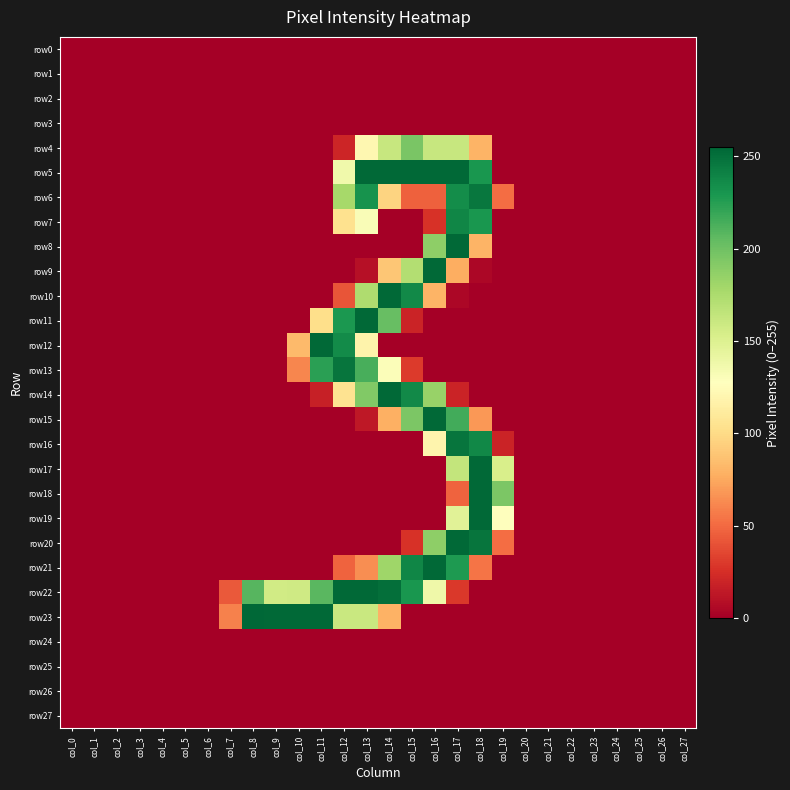

At how many categories does at least one series exceed 7?

13